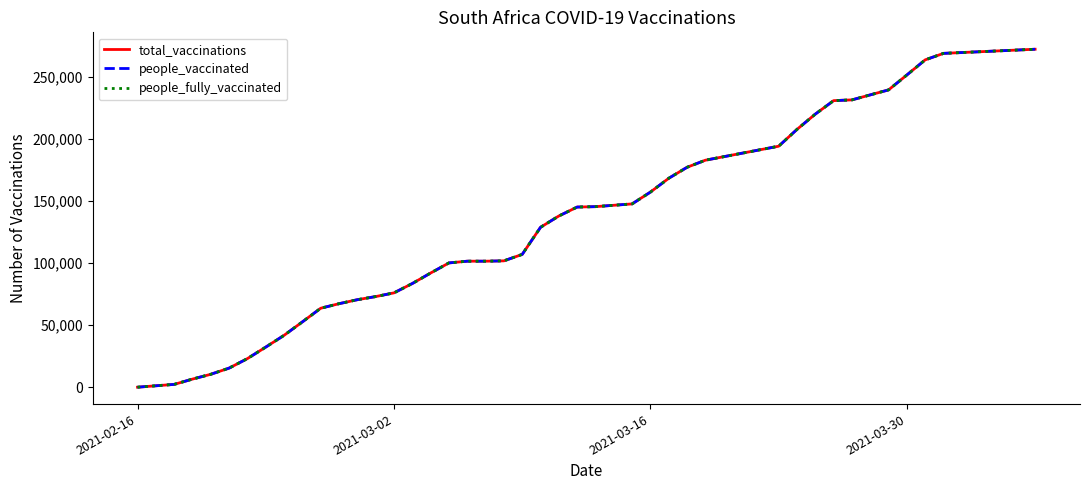

True or false: people_fully_vaccinated has more than 1 interior local peaks.

False